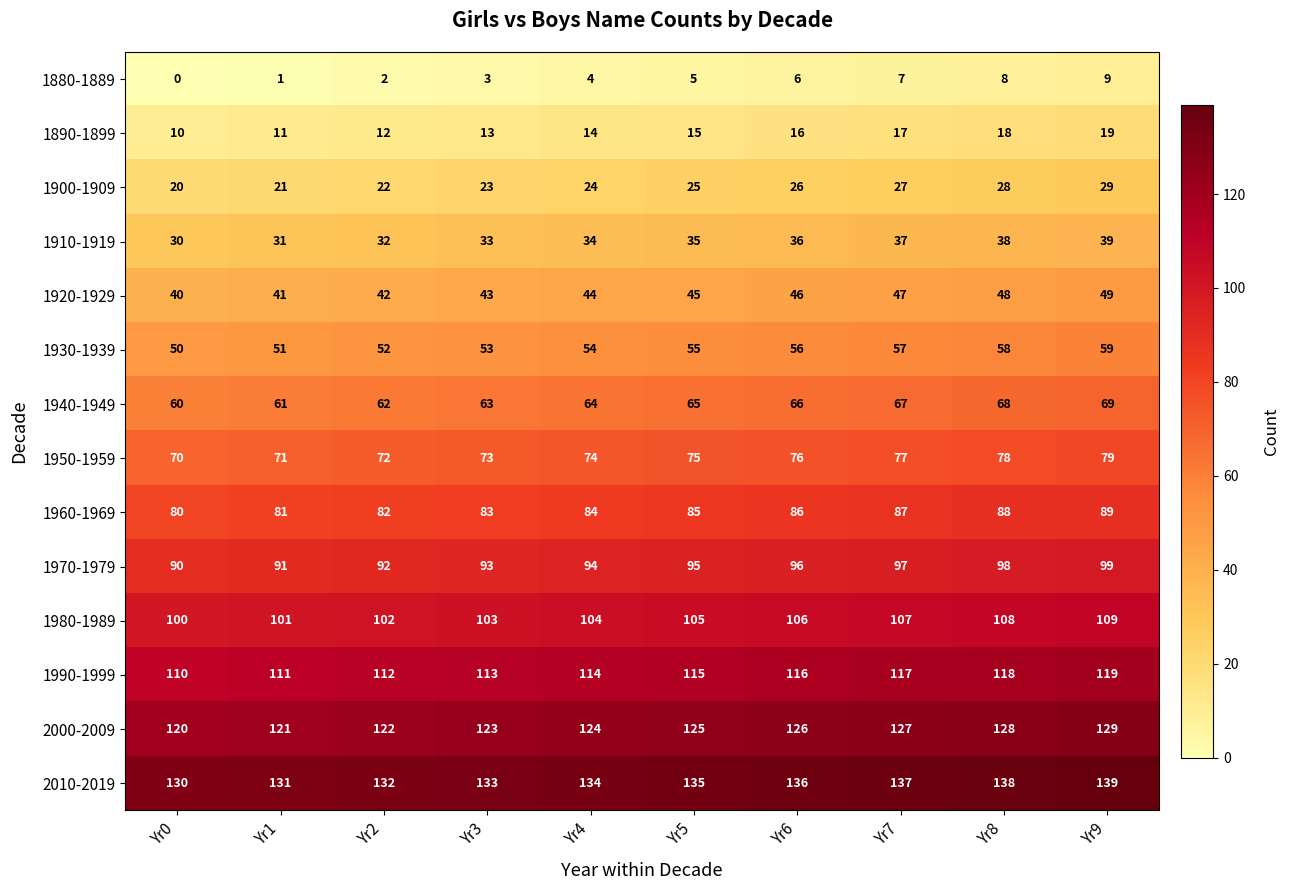

What is the difference between the highest and lowest values at Yr4?

130